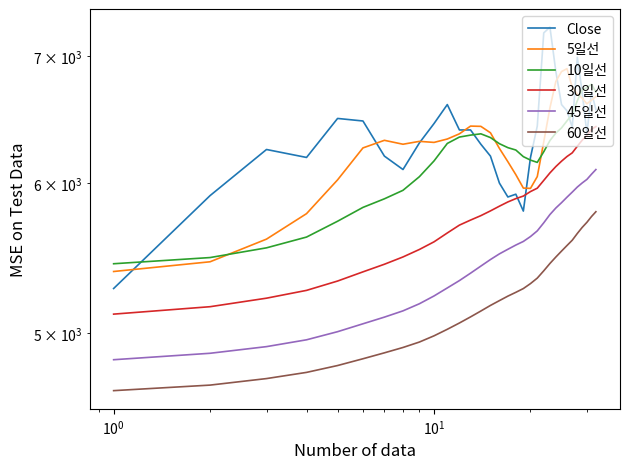

True or false: Close and 30일선 cross at least once.

True